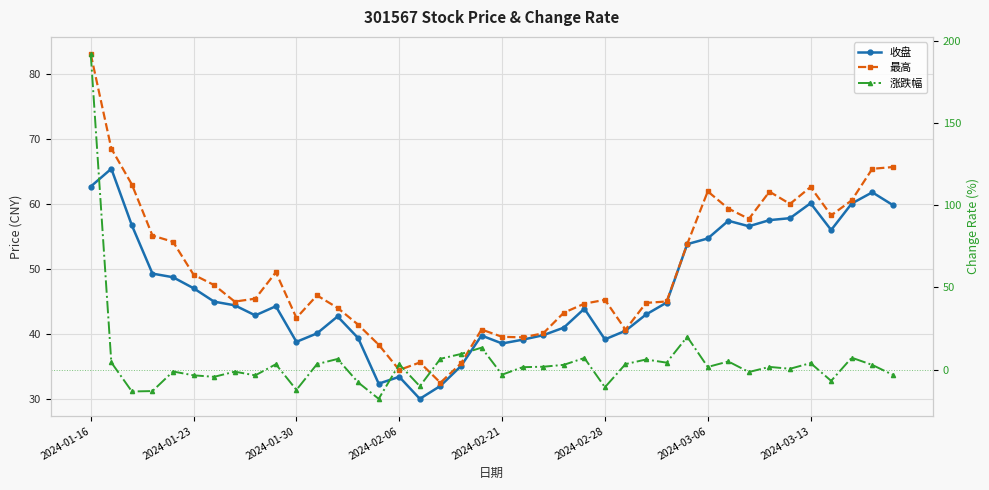

How many interior local peaks does the 最高 series have?

8